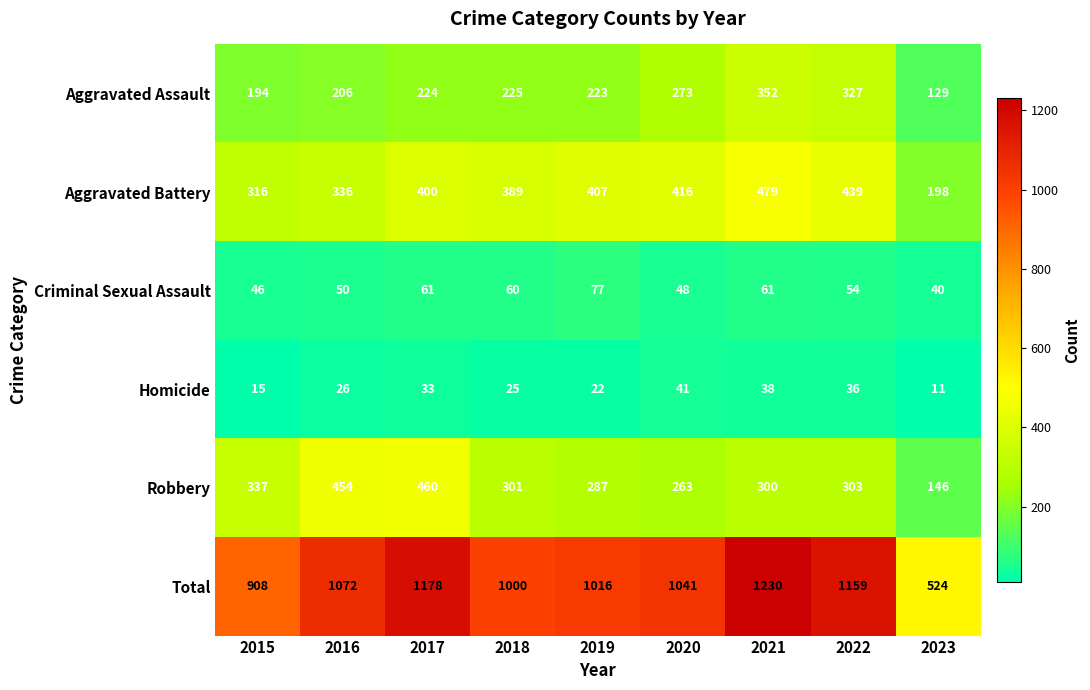

Which series has the largest total across all categories?

Total